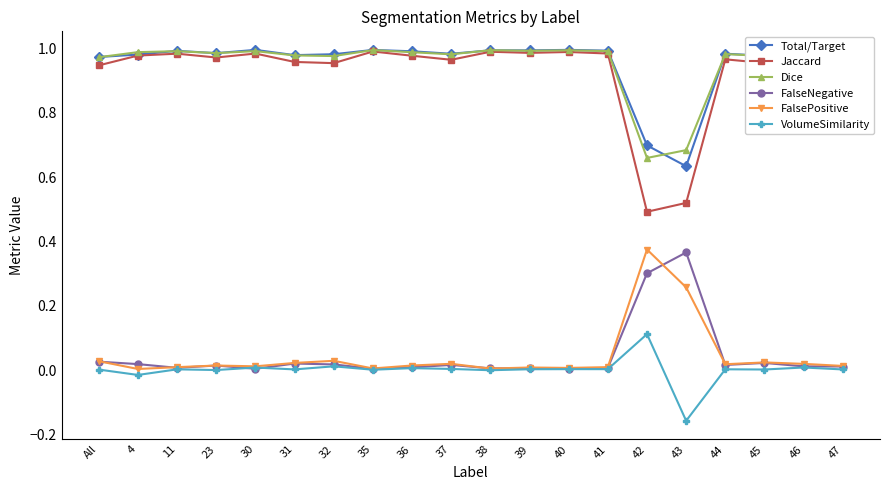

Which series has the widest spread of values?

Jaccard